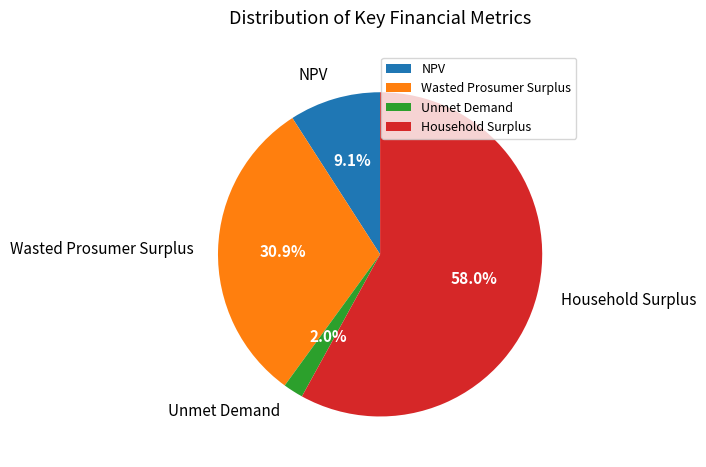

How many segments does this pie chart have?

4